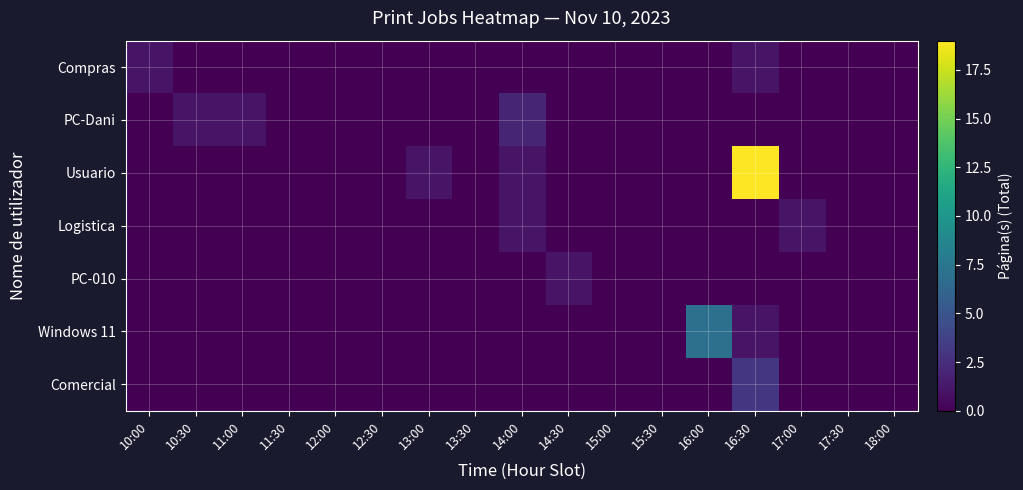

What is the spread (max minus min) of values at 14:30?

1